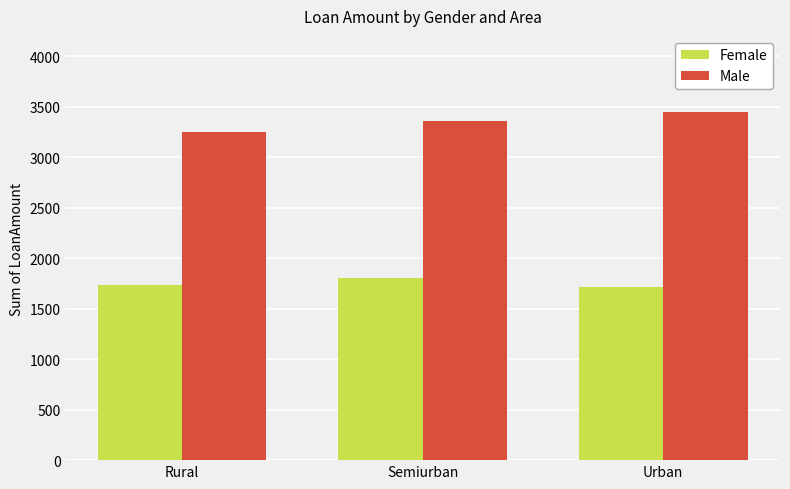

True or false: Male has a value of 3244 at Rural.

True